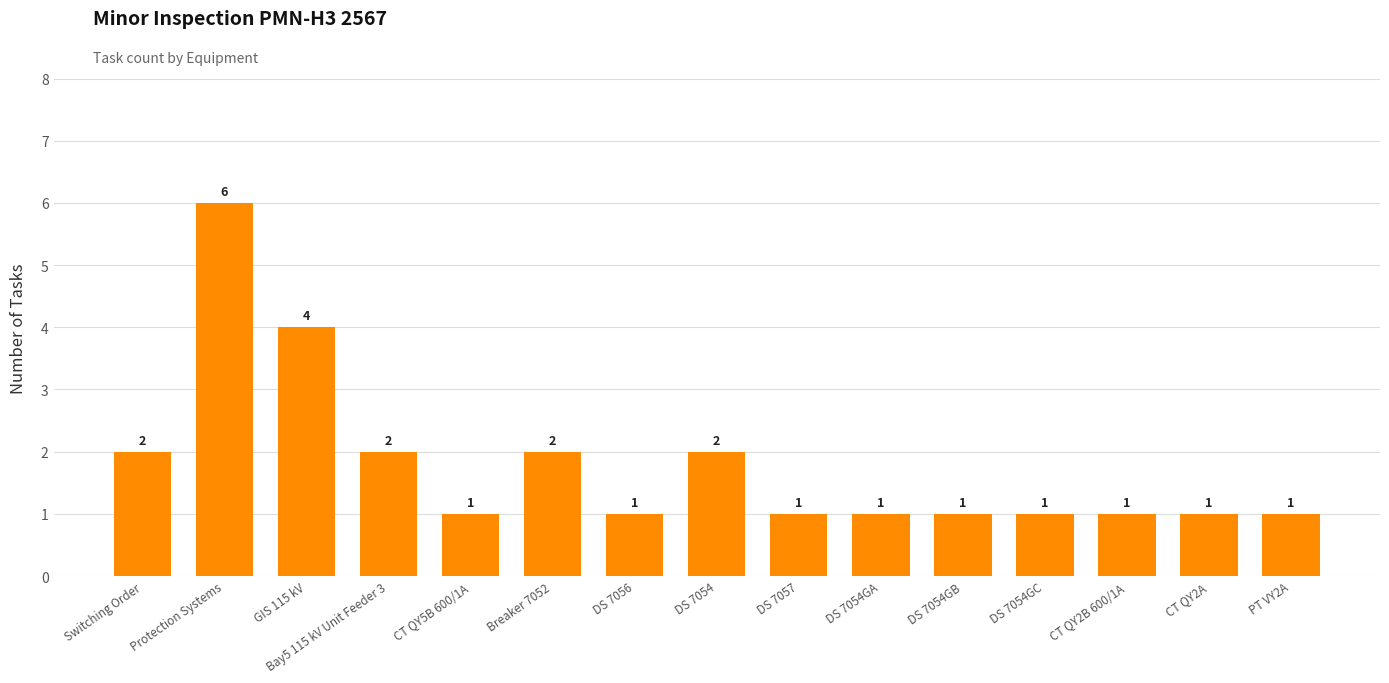

The chart shows a value of 2 at CT QY5B 600/1A. True or false?

False